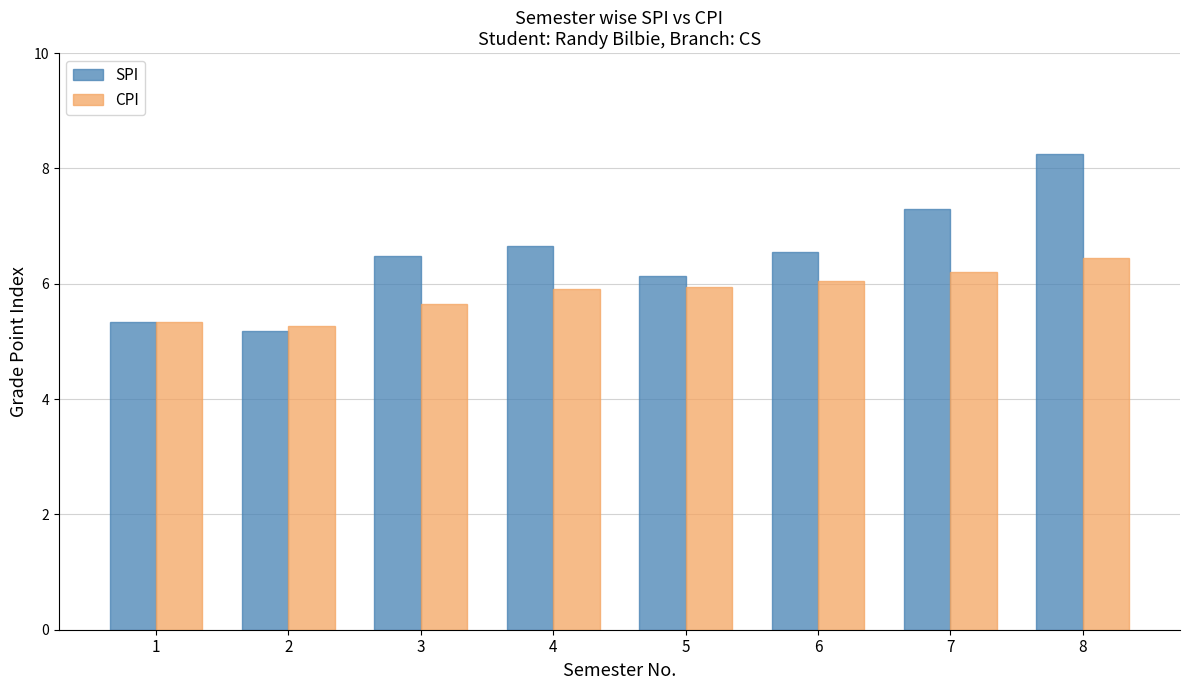

What is the difference between the highest and lowest values at 7?

1.1